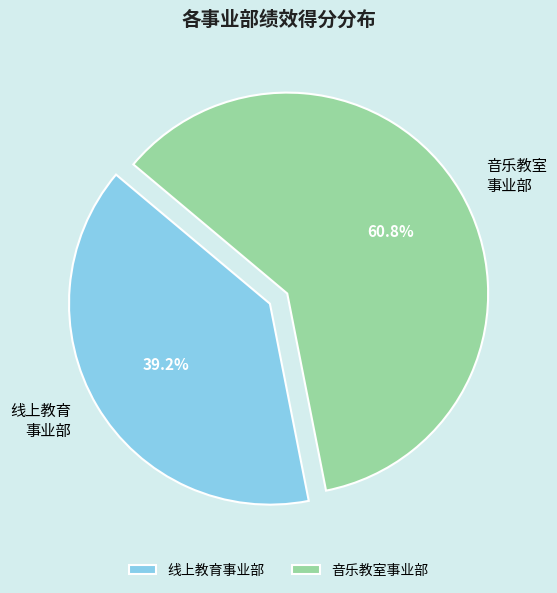

Does any single category account for the majority?

Yes